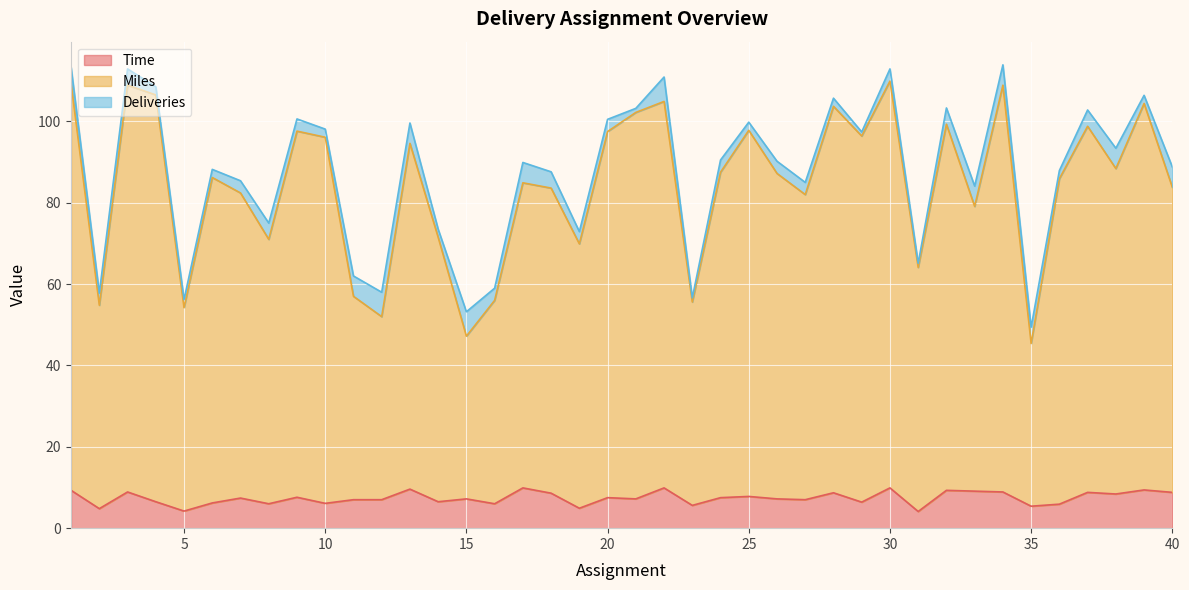

What is the difference between the highest and lowest values at 2?

50.0